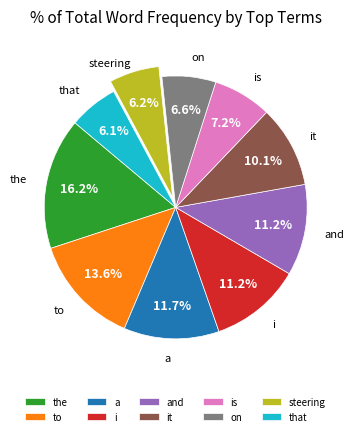

True or false: steering accounts for 6% of the total.

True